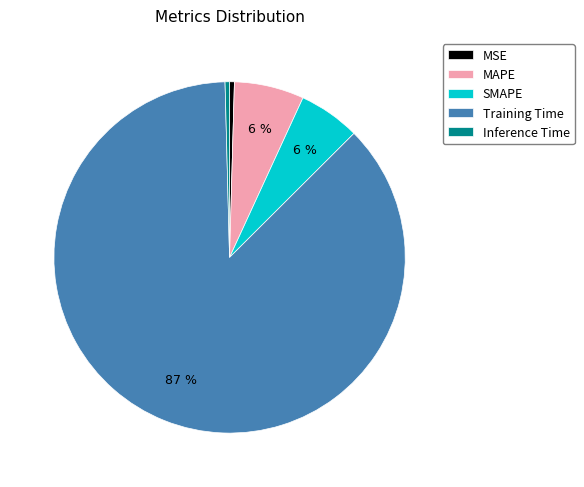

The Training Time slice represents 87% of the pie. True or false?

True